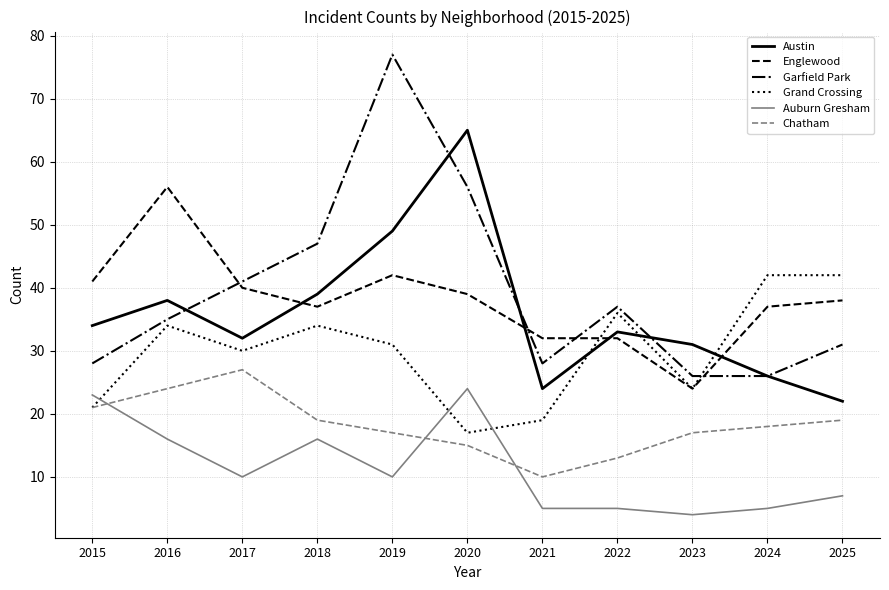

What is the minimum value for Englewood?

24